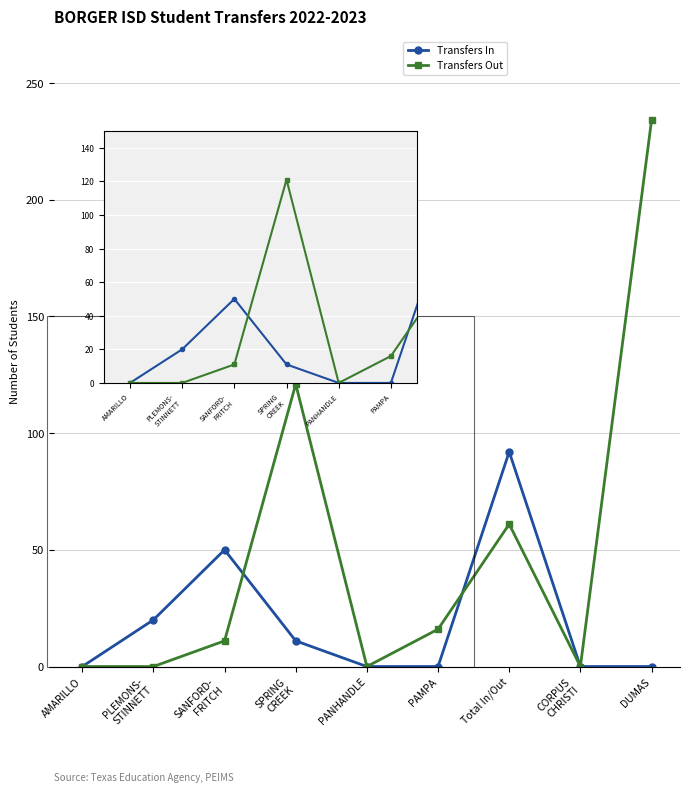

Reading left to right, extract all data points from this chart.

Transfers In: AMARILLO=0	PLEMONS-
STINNETT=20	SANFORD-
FRITCH=50	SPRING
CREEK=11	PANHANDLE=0	PAMPA=0	Total In/Out=92	CORPUS
CHRISTI=0	DUMAS=0
Transfers Out: AMARILLO=0	PLEMONS-
STINNETT=0	SANFORD-
FRITCH=11	SPRING
CREEK=121	PANHANDLE=0	PAMPA=16	Total In/Out=61	CORPUS
CHRISTI=0	DUMAS=234